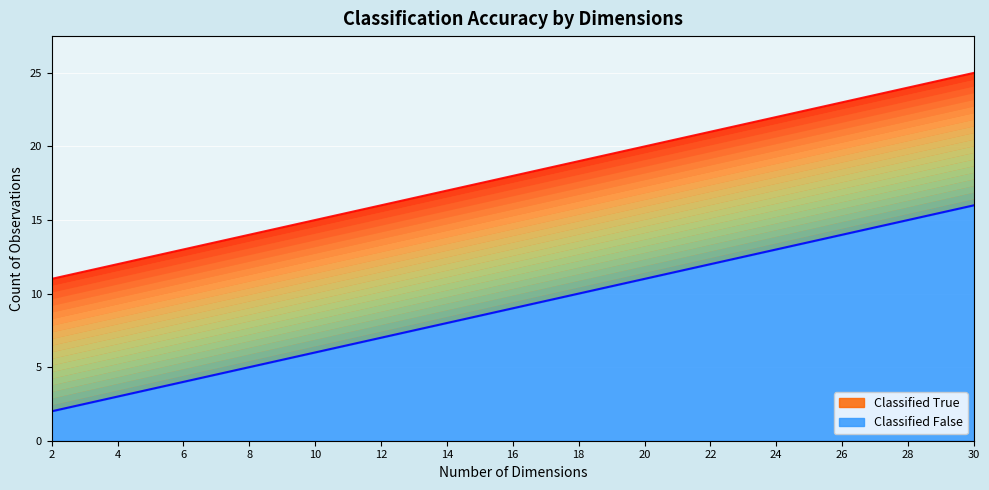

Reading left to right, what are all the values shown in this chart?

Classified True: 11	12	13	14	15	16	17	18	19	20	21	22	23	24	25
Classified False: 2	3	4	5	6	7	8	9	10	11	12	13	14	15	16